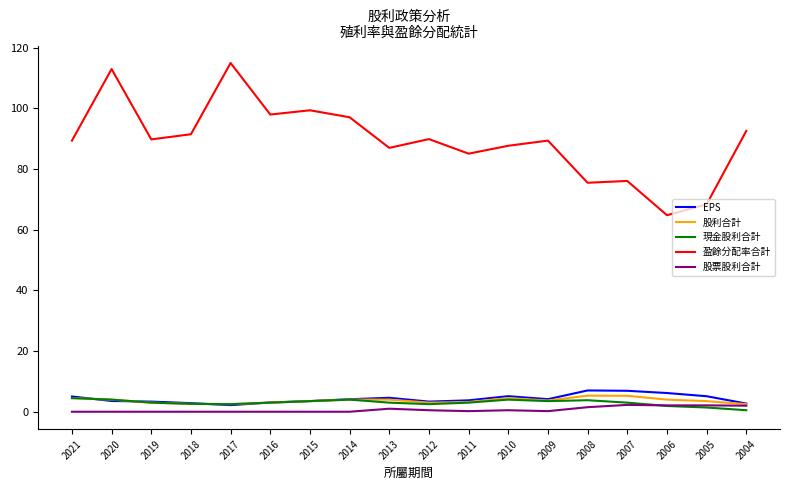

How many lines are shown in the chart?

5